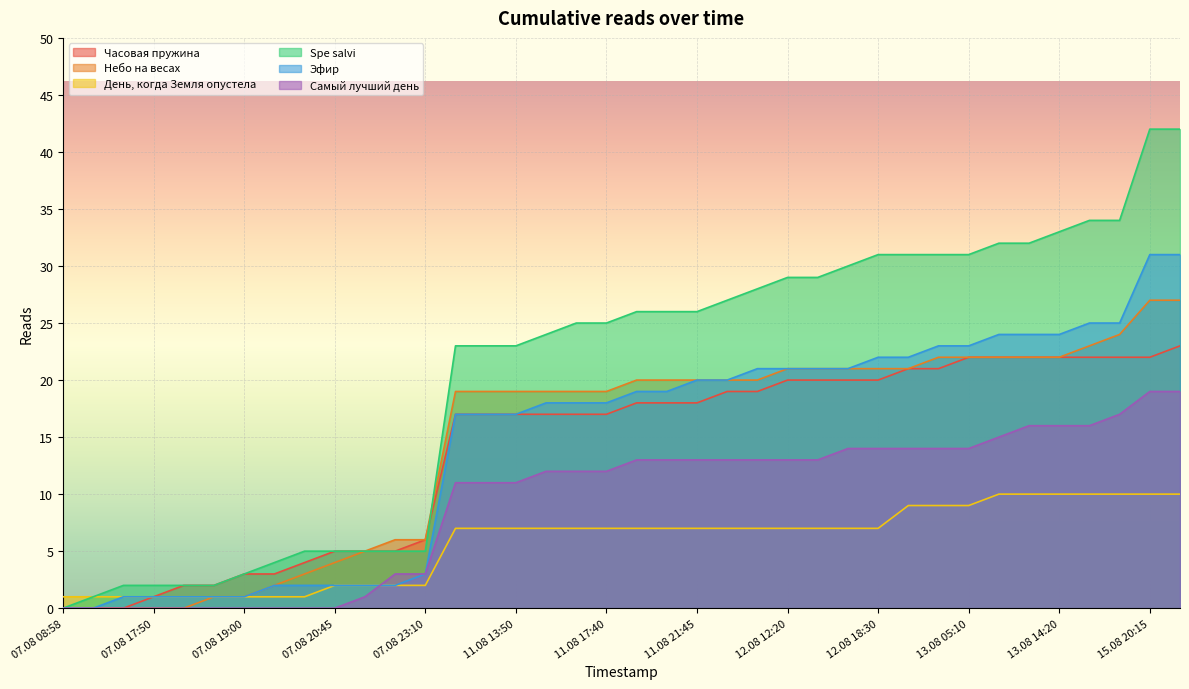

How many values in the Небо на весах series are below 20?

19